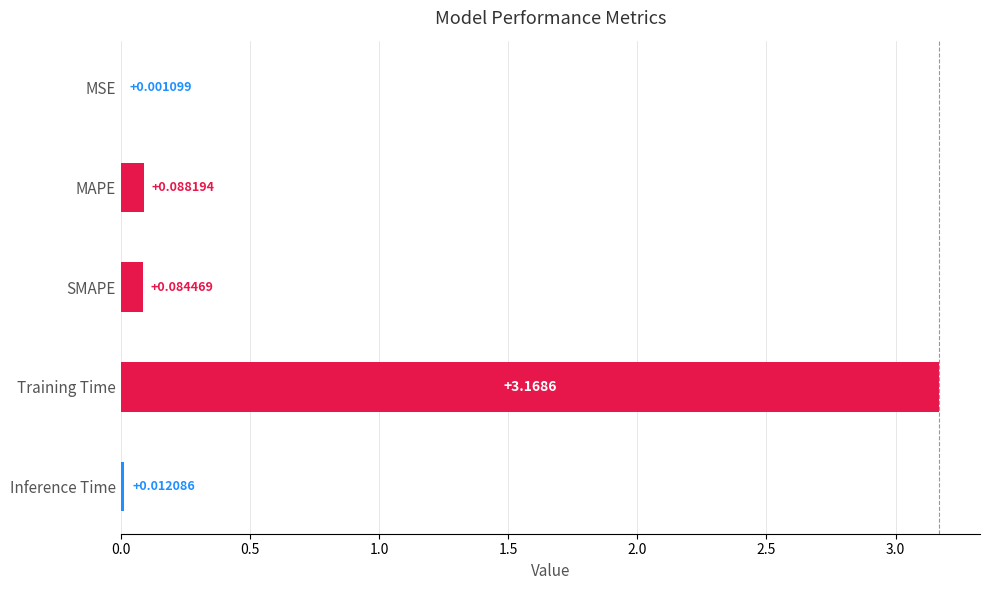

Between Inference Time and SMAPE, which is larger?

SMAPE